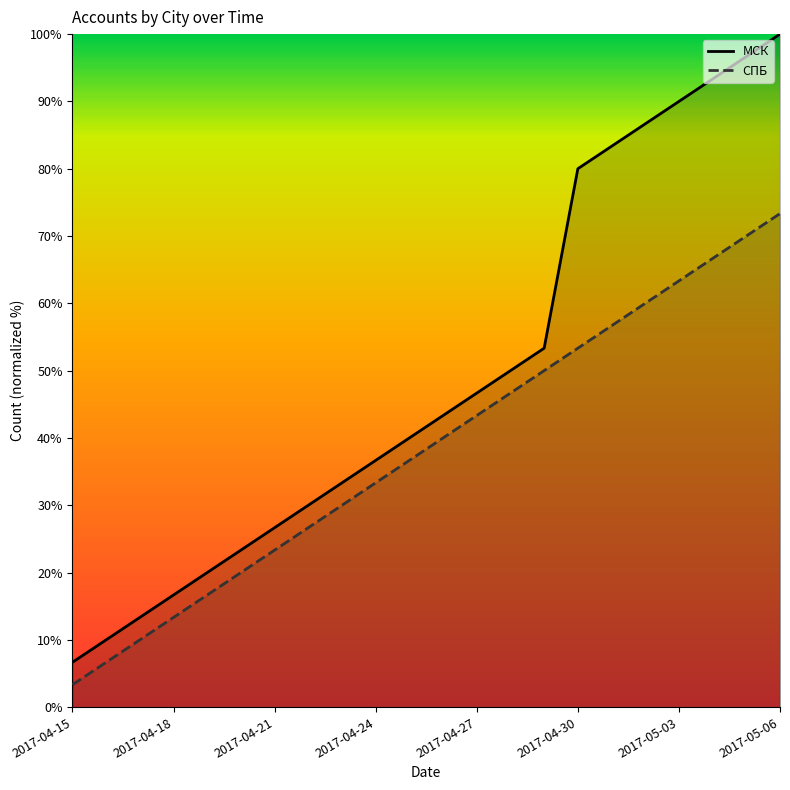

What is the difference between the highest and lowest values at 10?

3.3